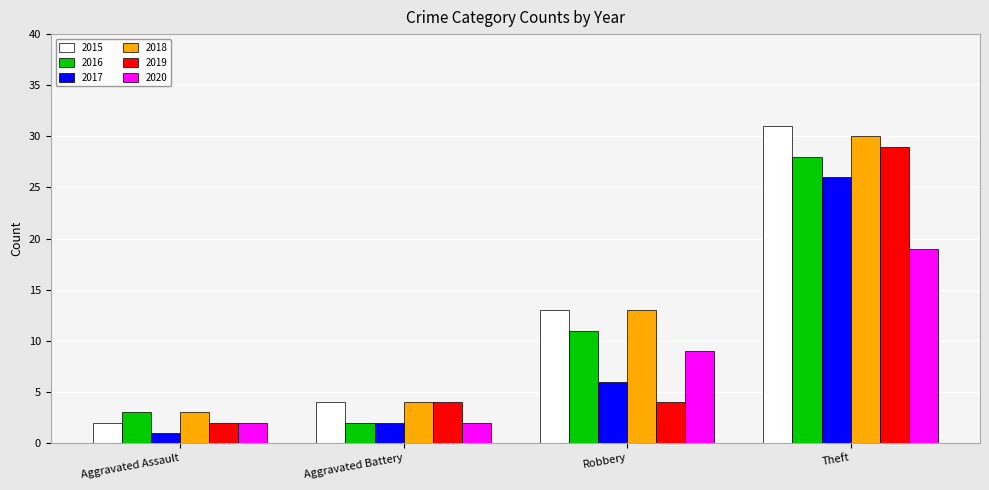

What is the average value of the 2016 series?

11